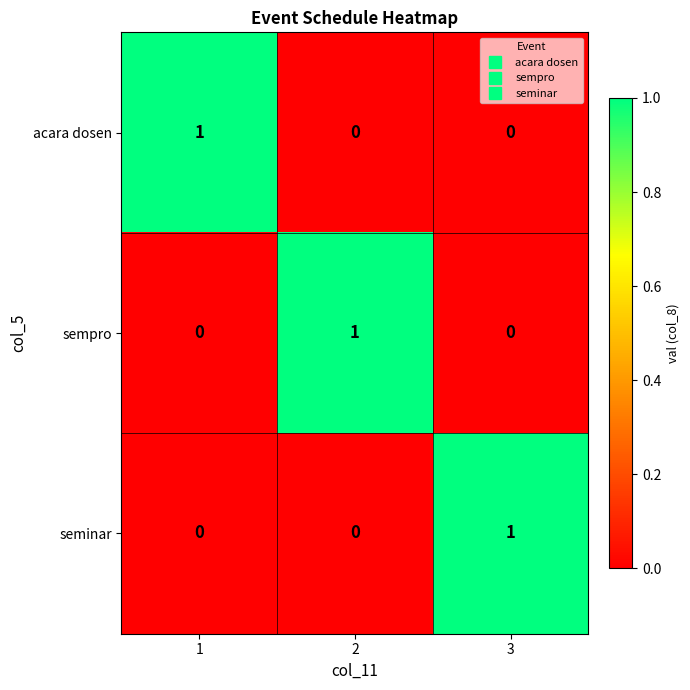

Count the seminar values in the range 0 to 1.

3